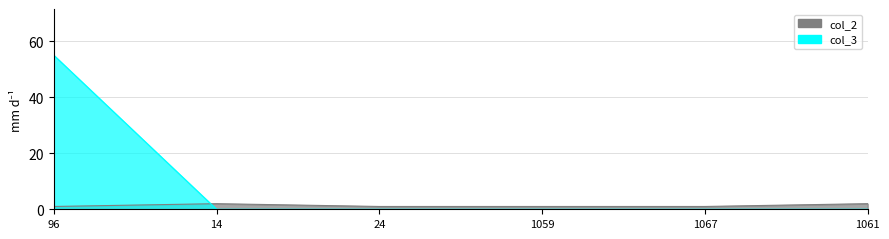

Between 1067 and 96, which is larger?

1067